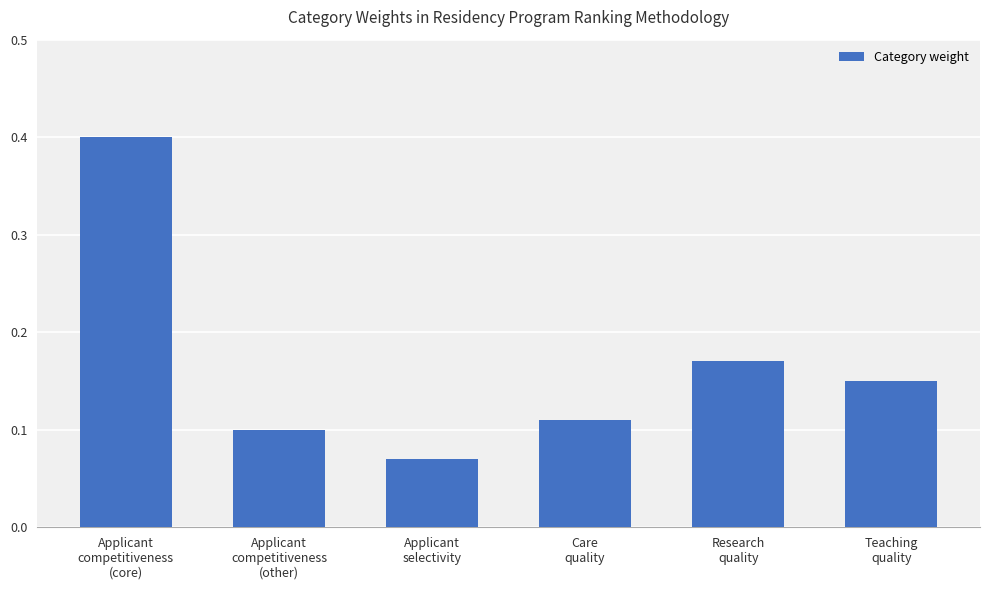

What position from the right is Applicant
selectivity?

4